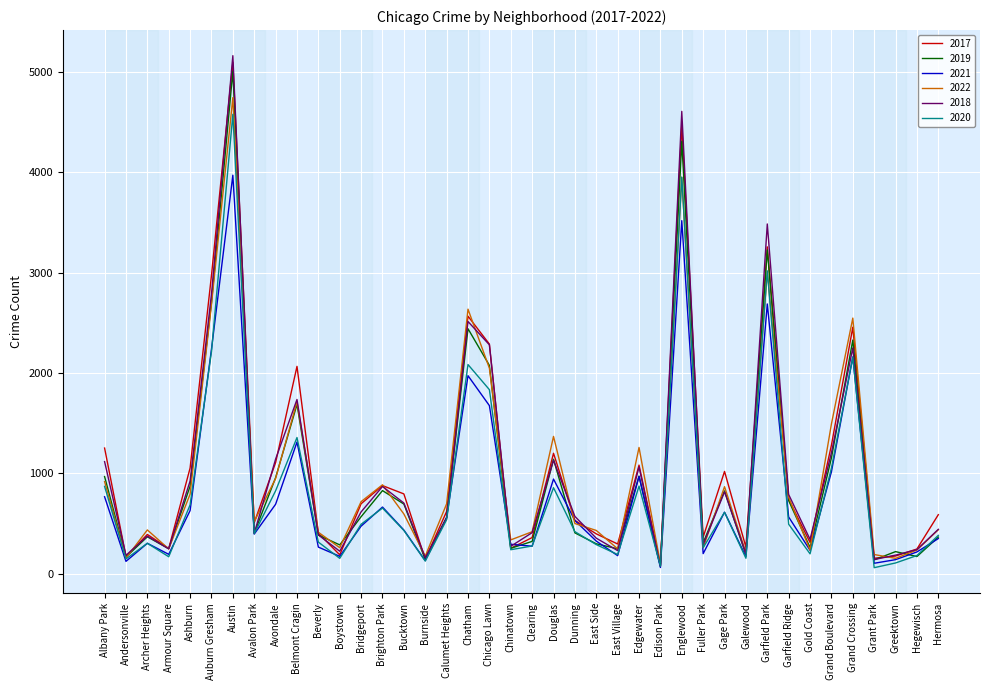

In 2017, how many points are lower than both neighbors (excluding endpoints)?

12